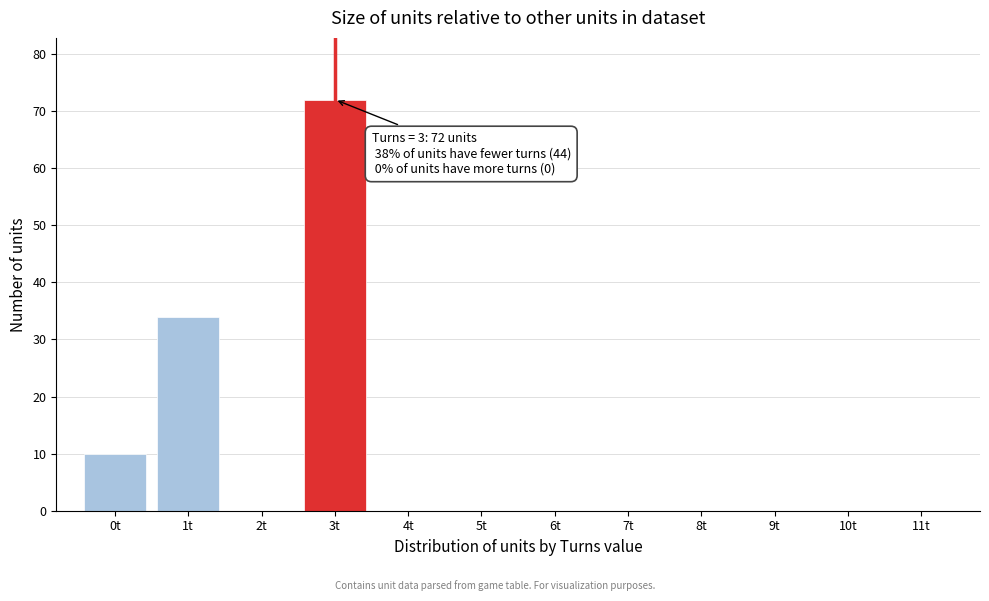

Which range on the x-axis has the tallest bar?

2.5 to 3.5